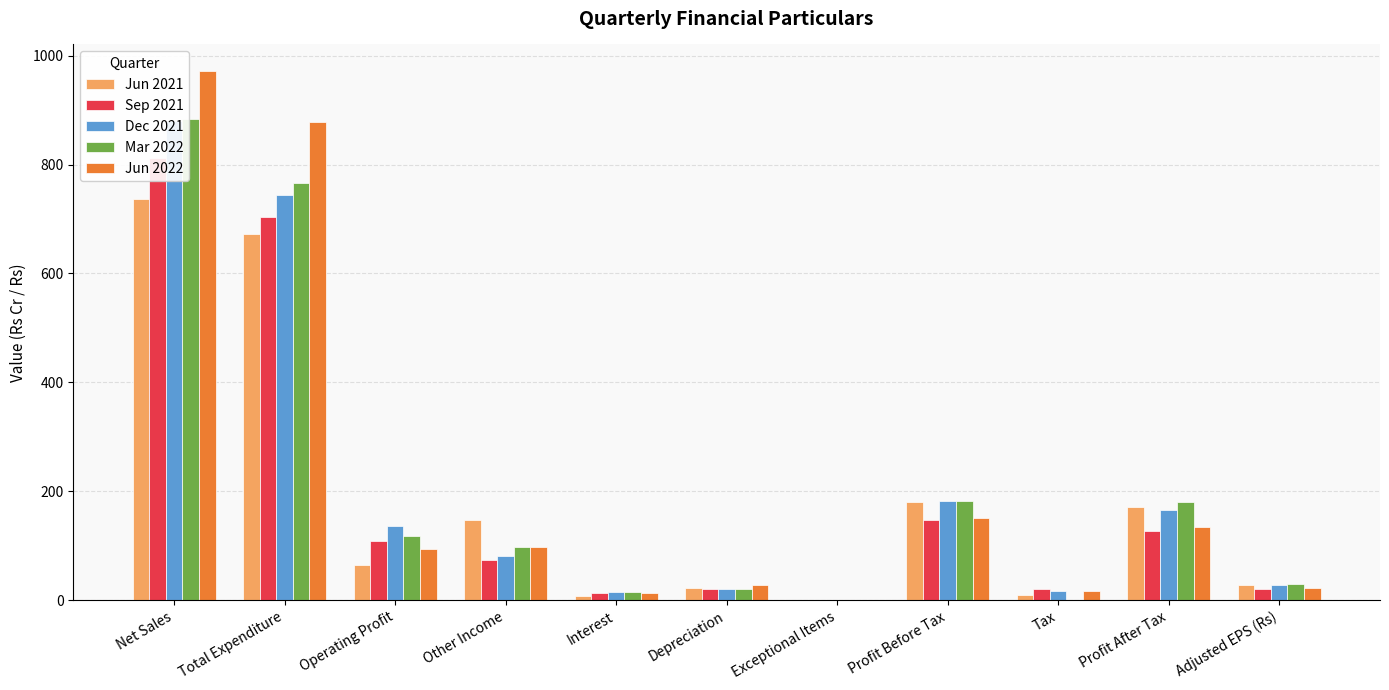

How many groups of bars are there?

11